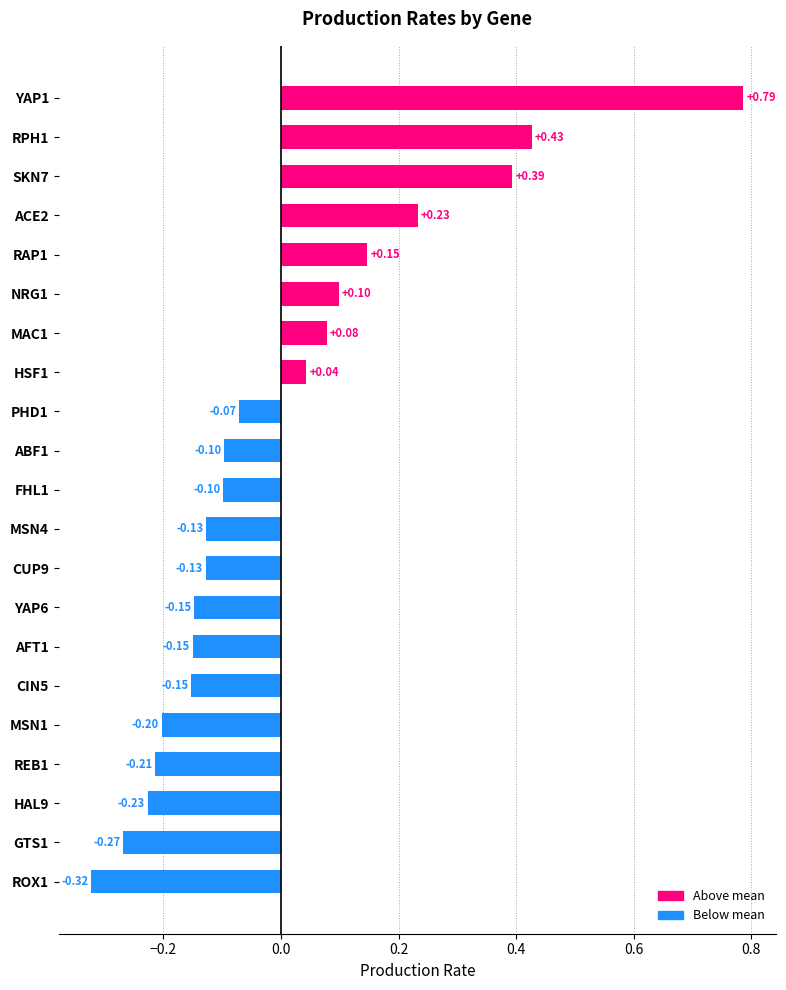

How many distinct data groups are displayed?

1